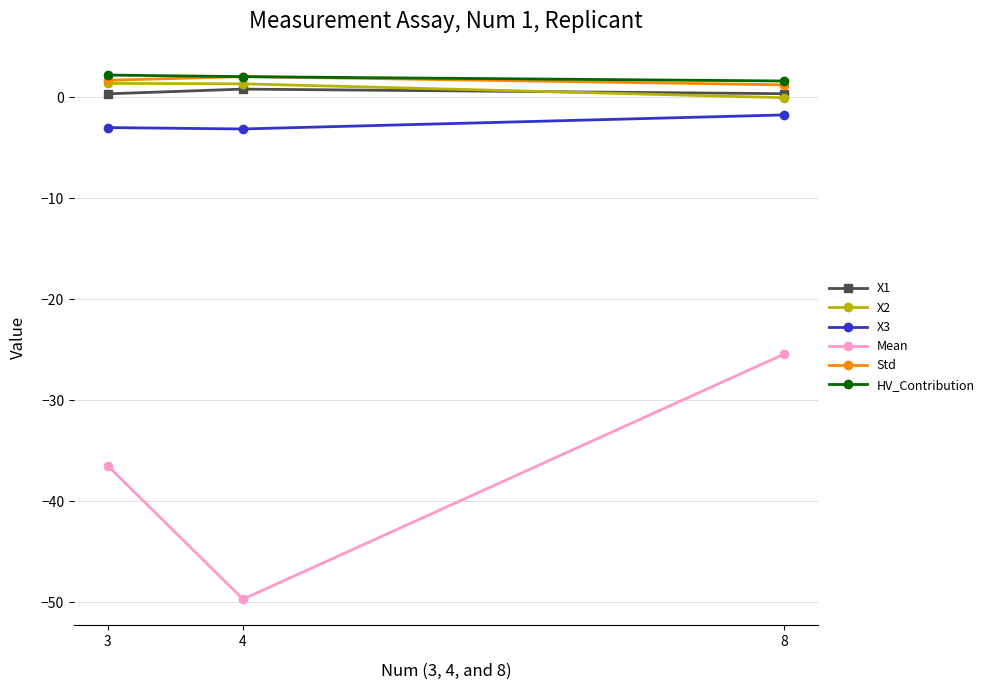

Rank the categories by Mean value from highest to lowest.

8, 3, 4